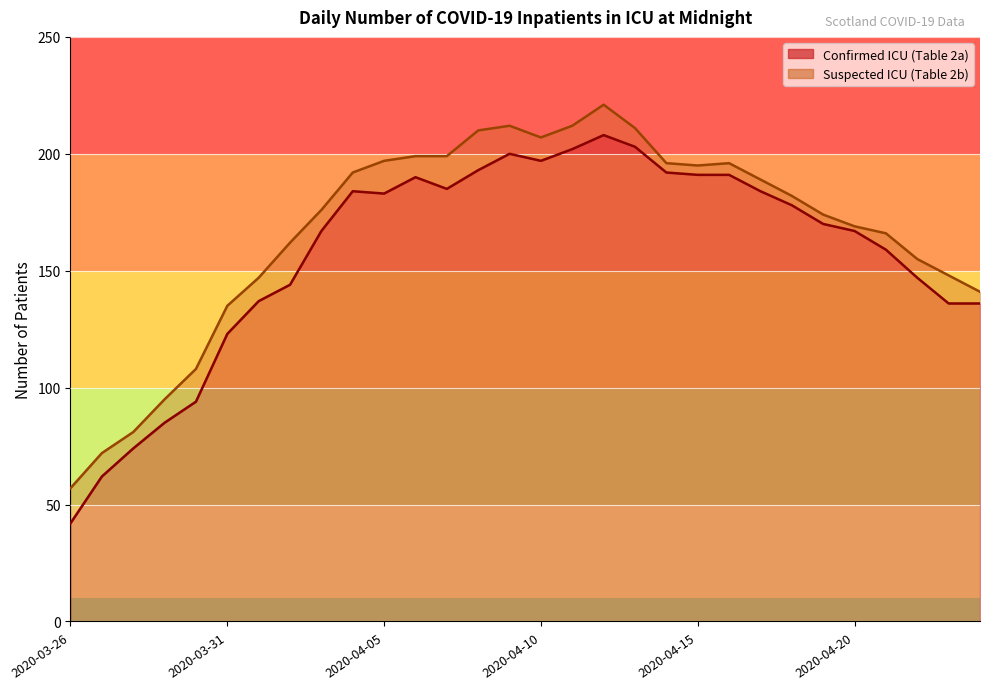

True or false: Confirmed ICU (Table 2a) and Suspected ICU (Table 2b) cross at least once.

False